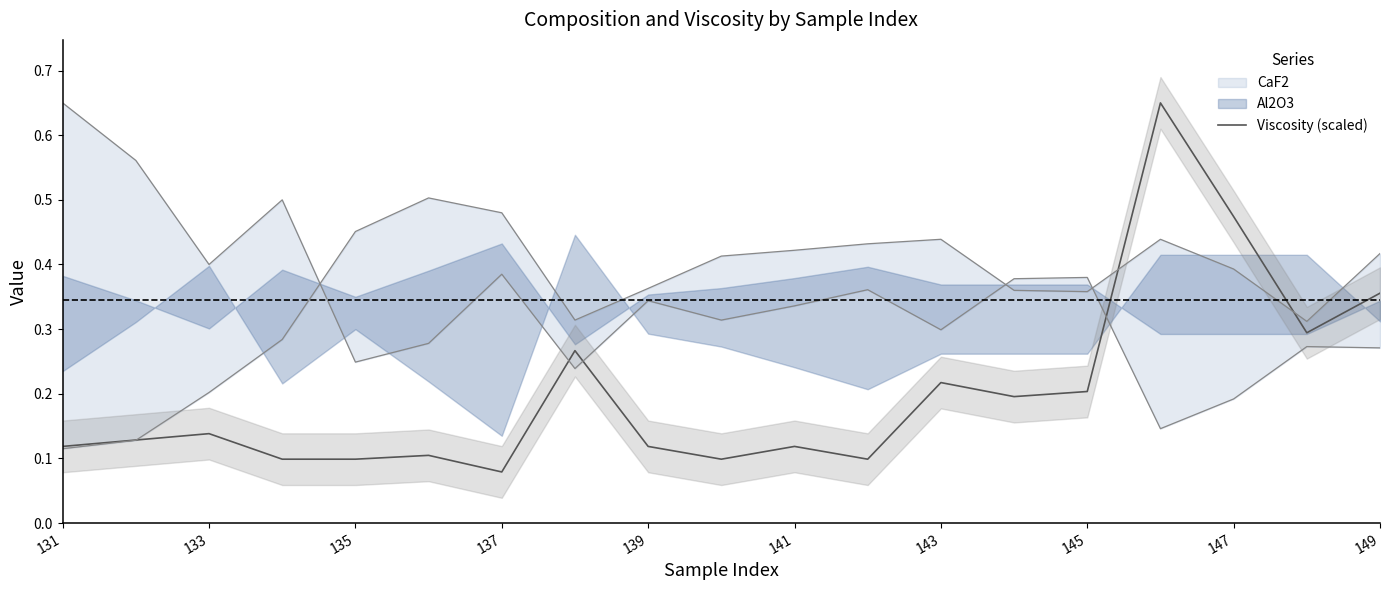

Which category has the lowest value in the Viscosity (scaled) series?

137